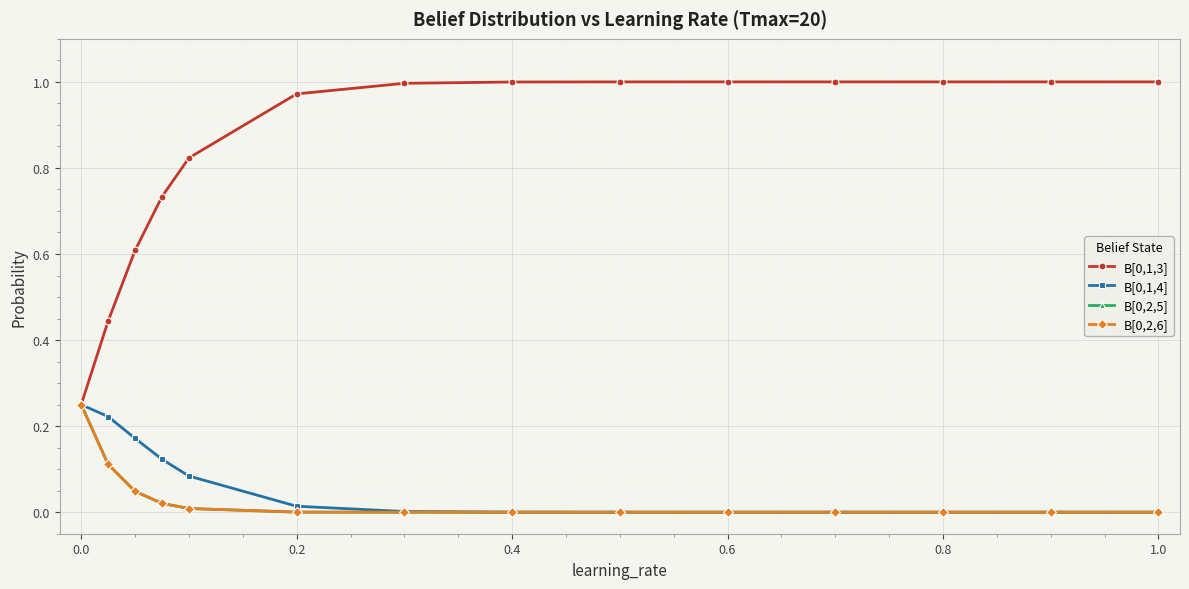

At how many categories does at least one series exceed 0?

14